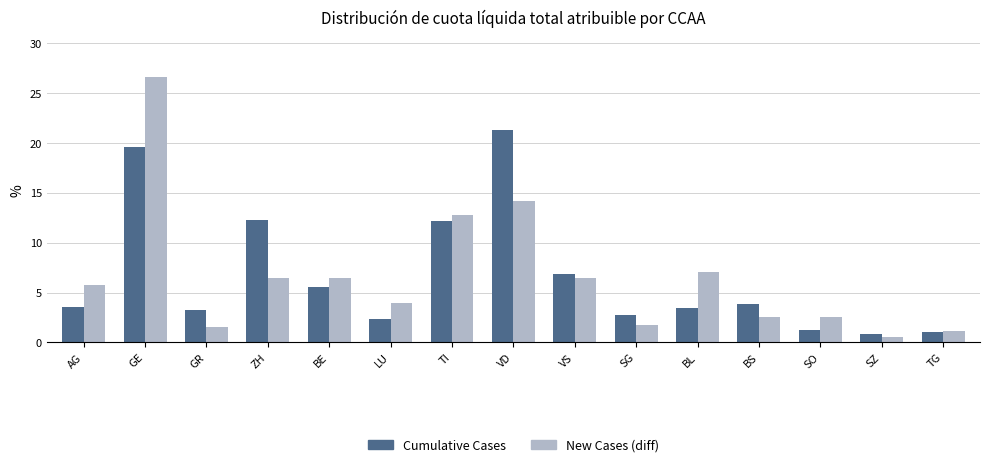

True or false: Cumulative Cases has a value of 4.8 at GR.

False